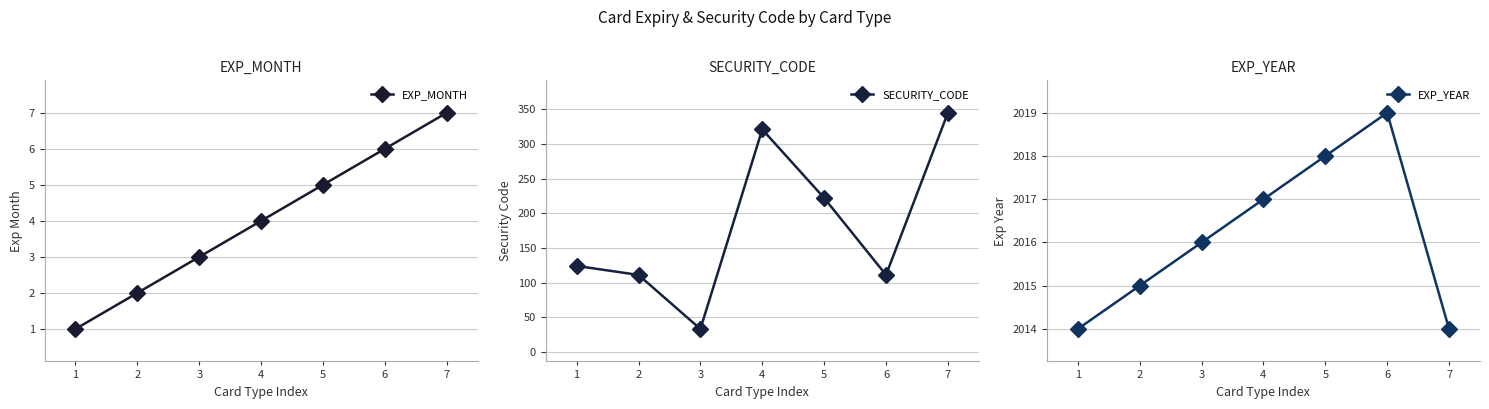

What is the average value of the SECURITY_CODE series?

181